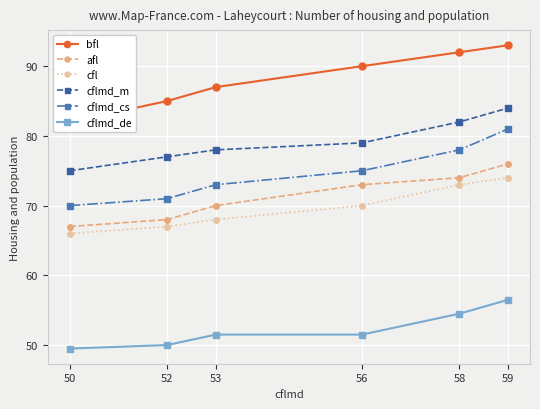

Which series changed the most between 50 and 58?

bfl